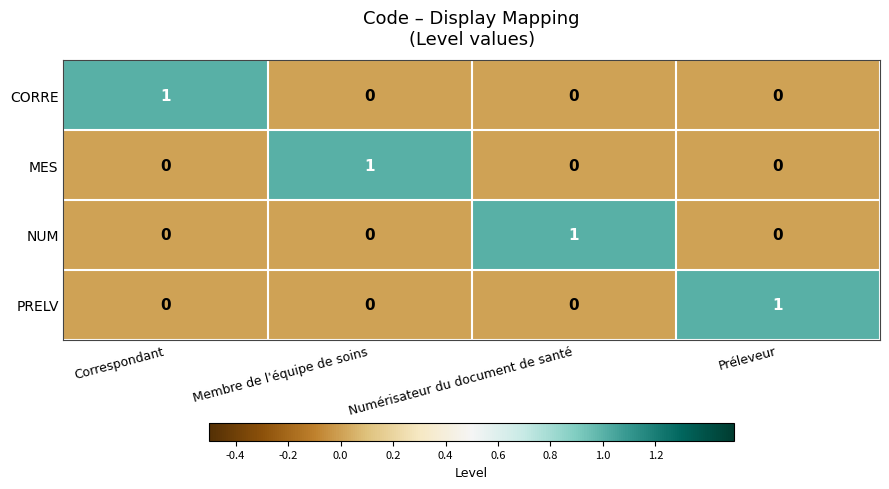

What is the difference between the highest and lowest values at Correspondant?

1